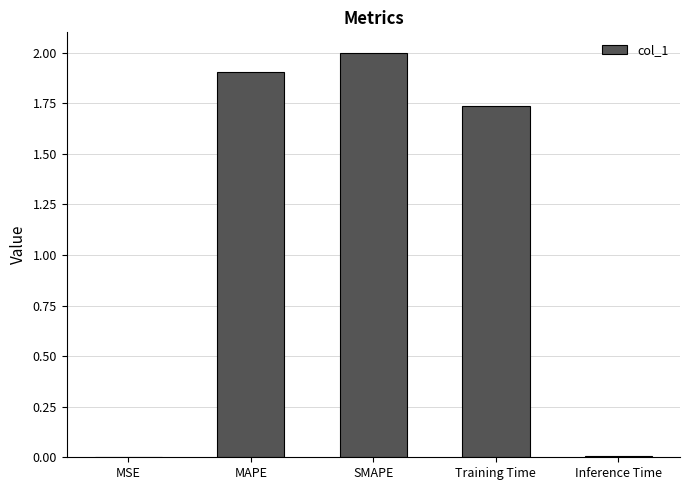

The chart shows a value of 0.0 at MSE. True or false?

True